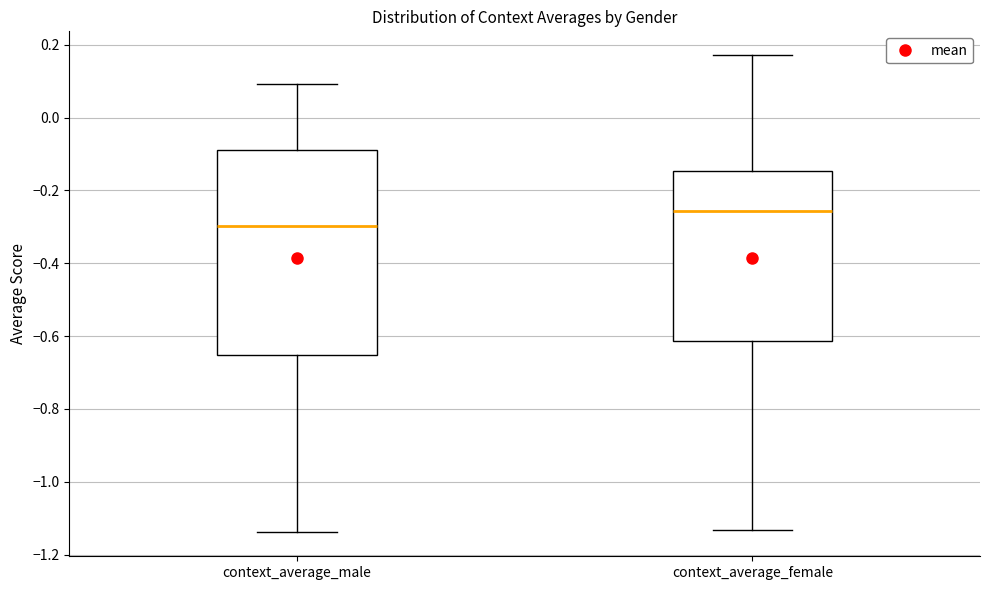

Which box has the lowest median line?

context_average_male